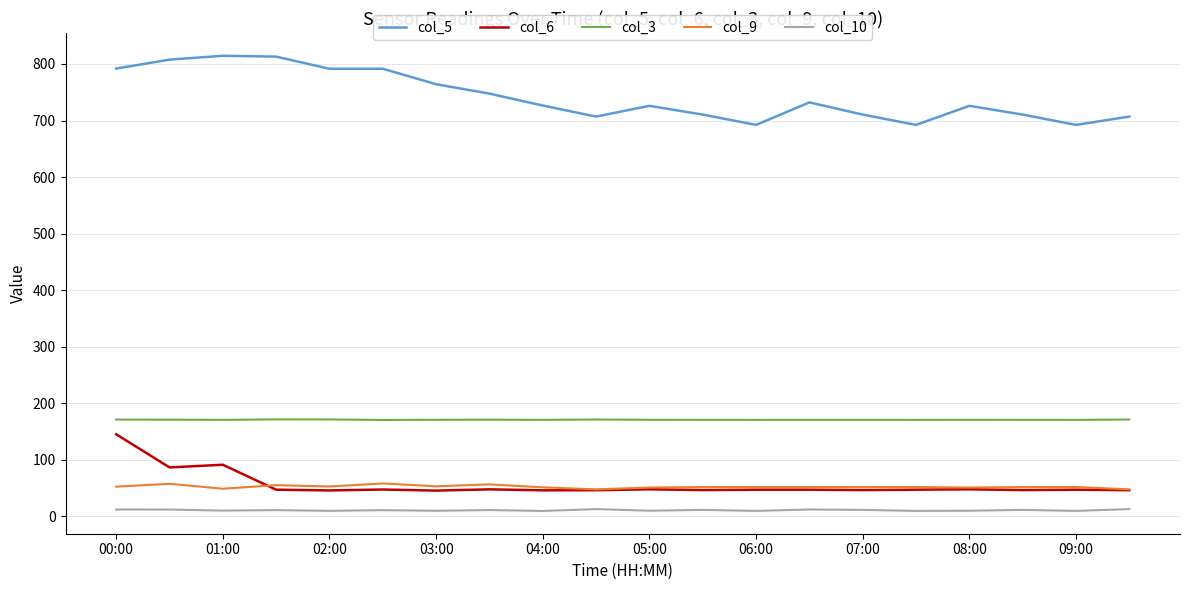

List the series in order of their peak value, highest first.

col_5, col_3, col_6, col_9, col_10